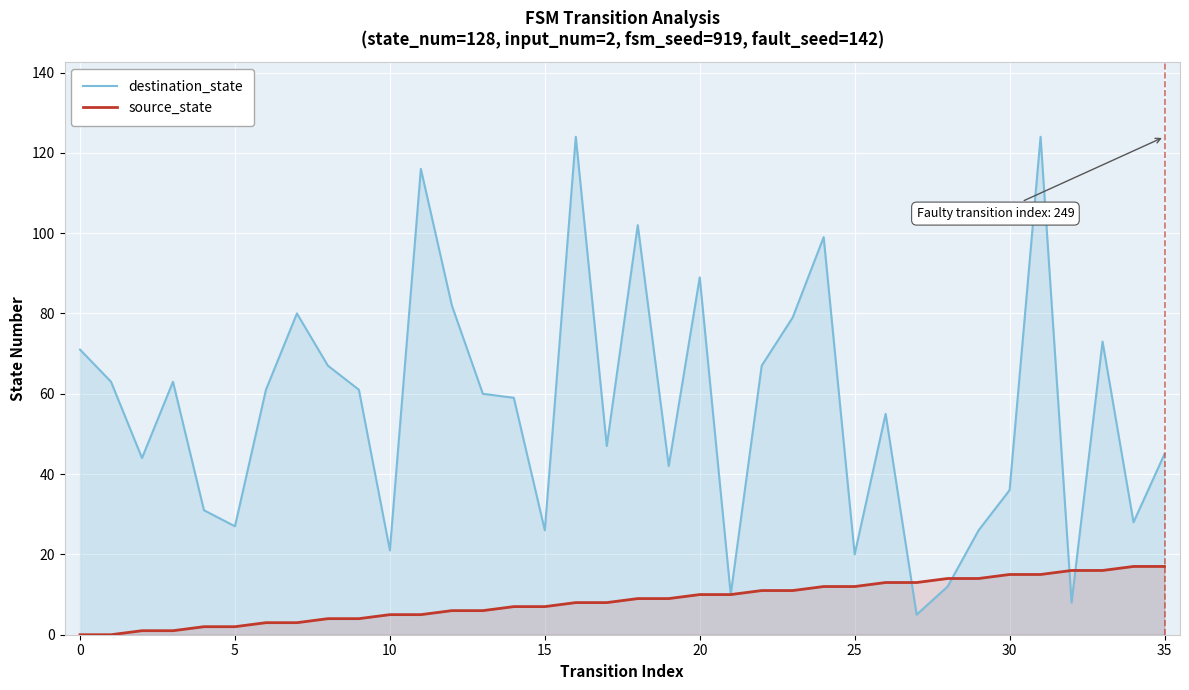

How many intersections are there between source_state and destination_state?

4